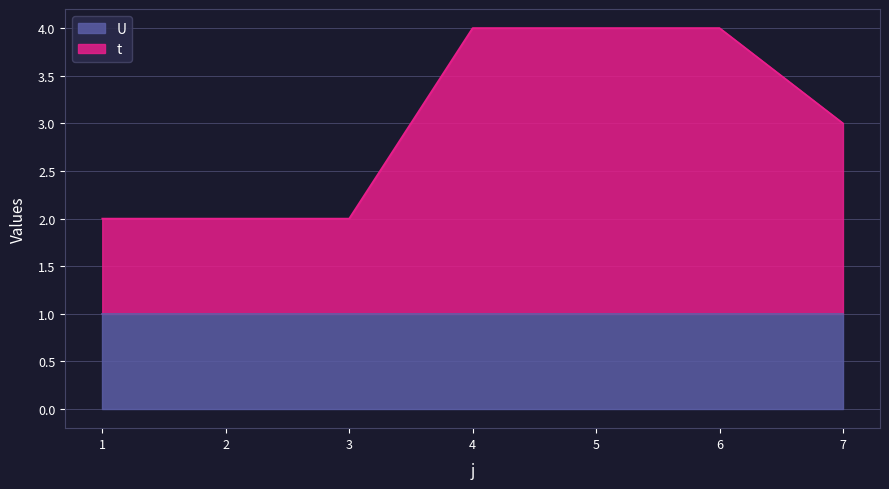

Reading left to right, transcribe all the data shown in this chart.

1=2	2=2	3=2	4=4	5=4	6=4	7=3